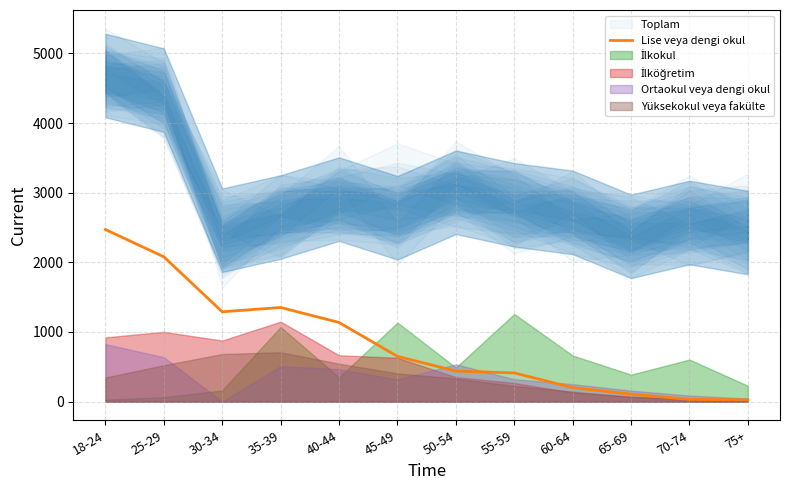

Reading left to right, what are all the values shown in this chart?

2472	2080	1290	1352	1137	650	439	412	201	107	32	26